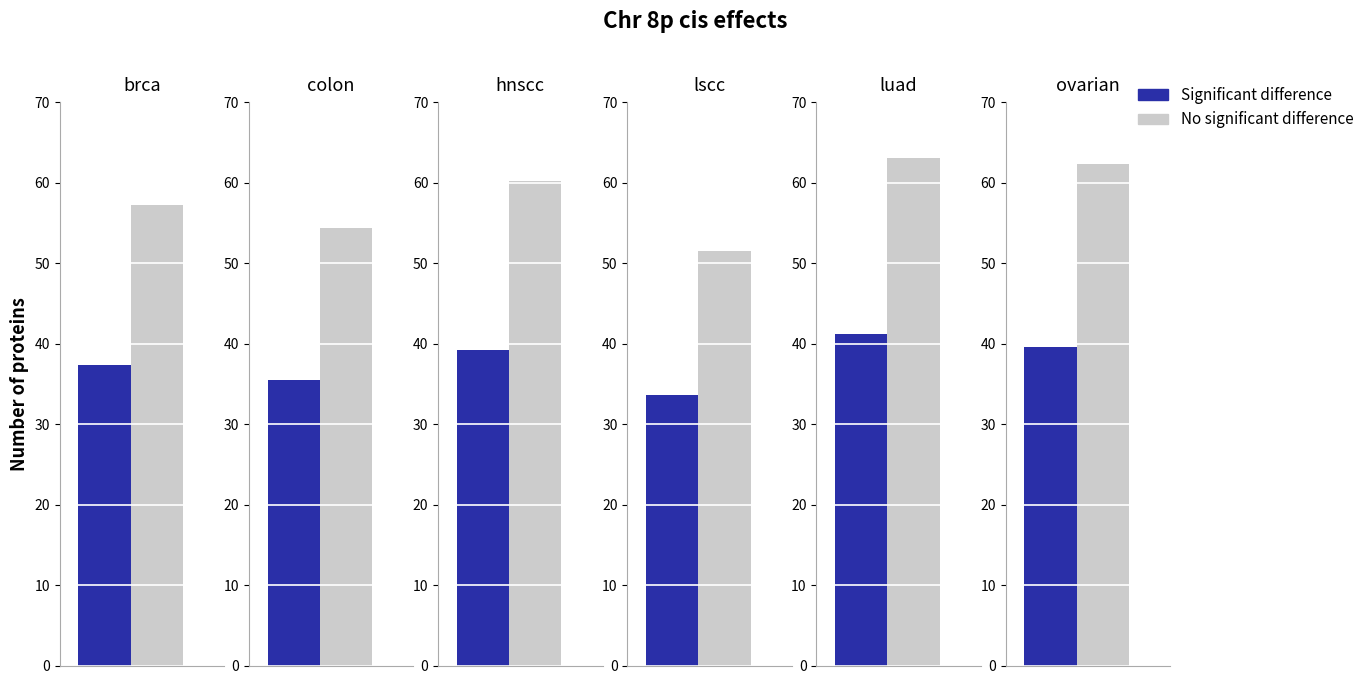

Rank the series at 2 from highest to lowest value.

Series_0, Series_3, Series_1, Series_2, Series_4, Series_5